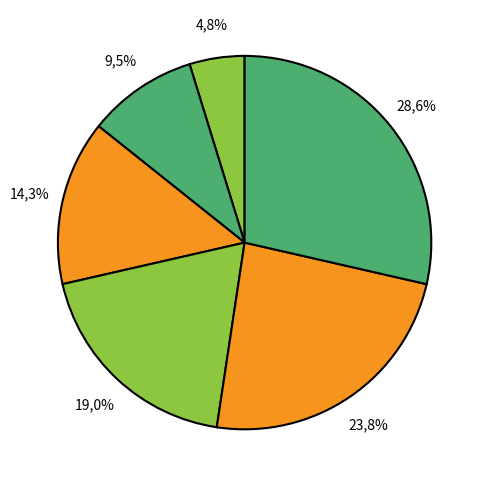

To the nearest percent, what is the difference between the largest and smallest slice percentages?

24%